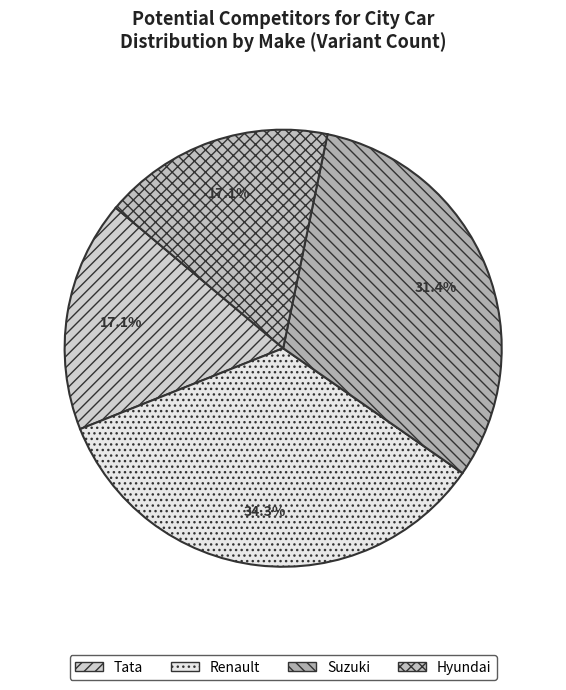

To the nearest percent, what is the combined percentage of Renault and Suzuki?

66%